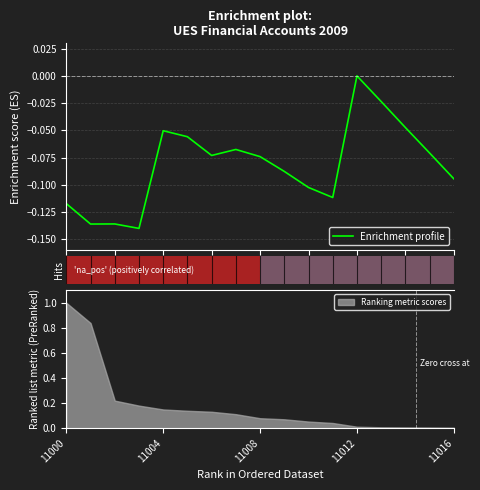

What is the maximum value for Ranking metric scores?

1.0